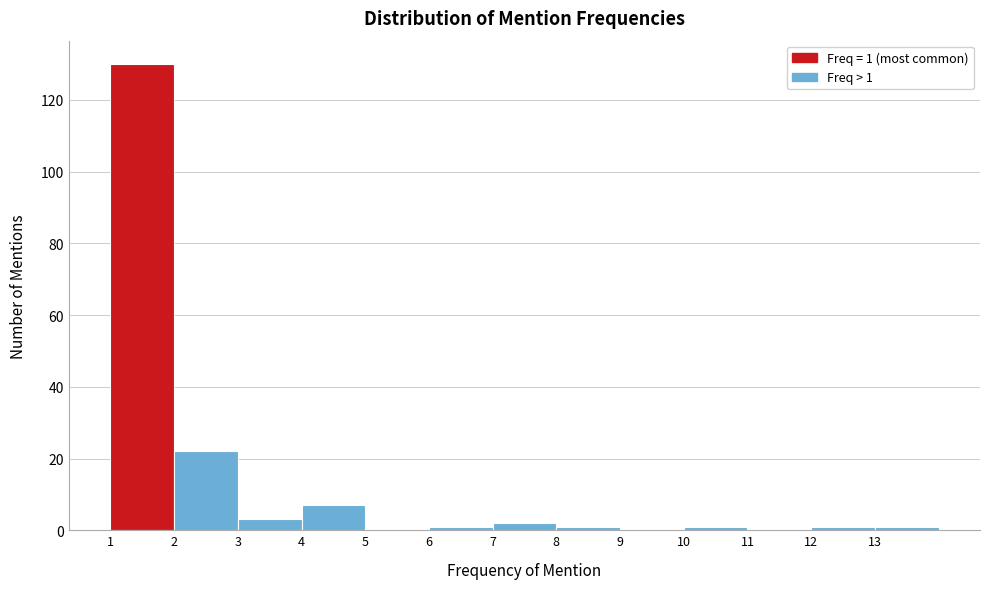

Over which range of the x-axis is the bar tallest?

1 to 2